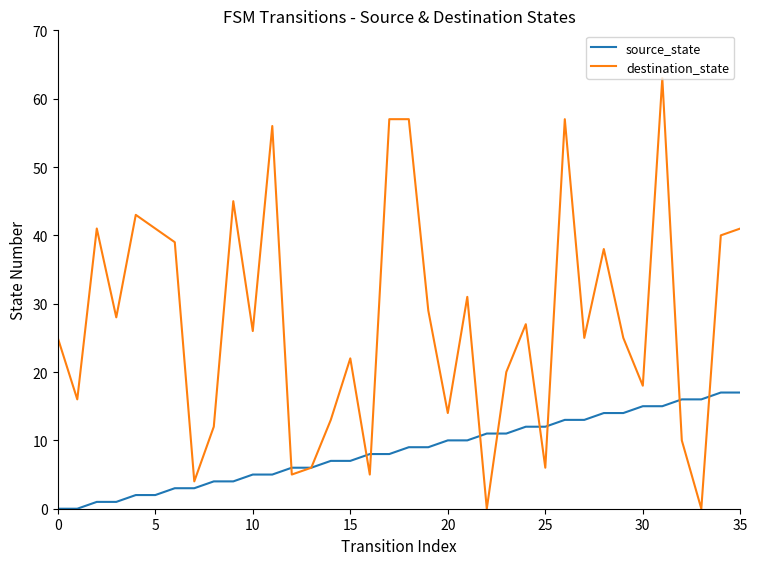

Which series has the widest spread of values?

destination_state